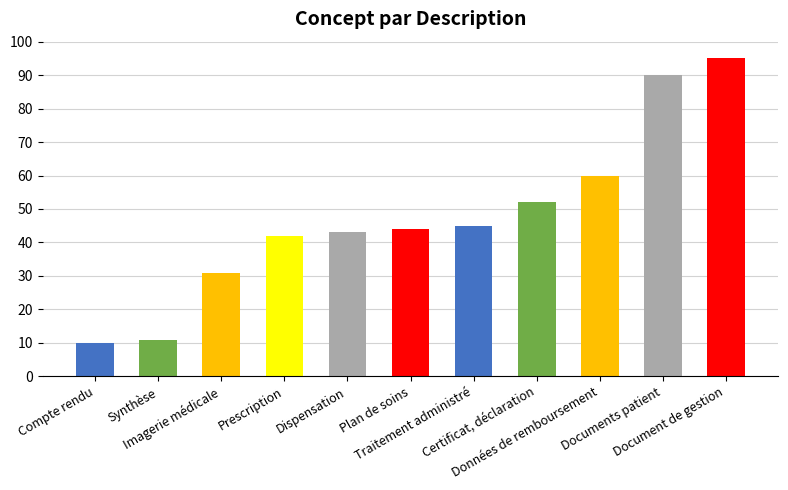

True or false: the data shows 129 at Documents patient.

False